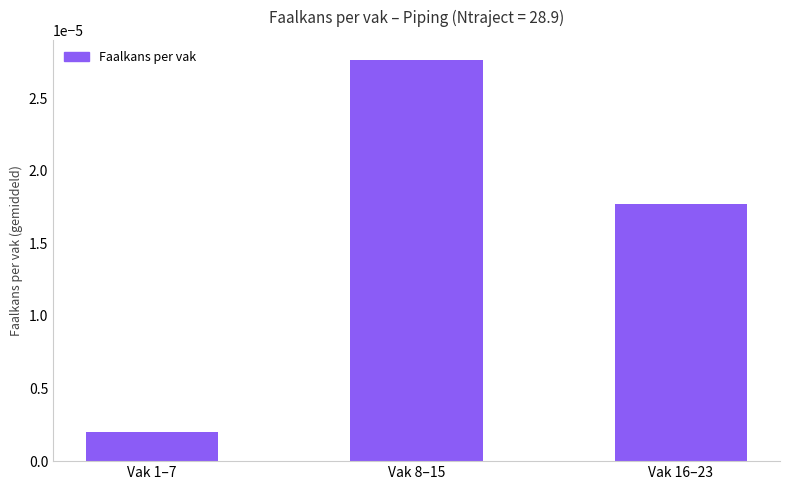

Which category has the lowest value across all series?

Vak 1–7